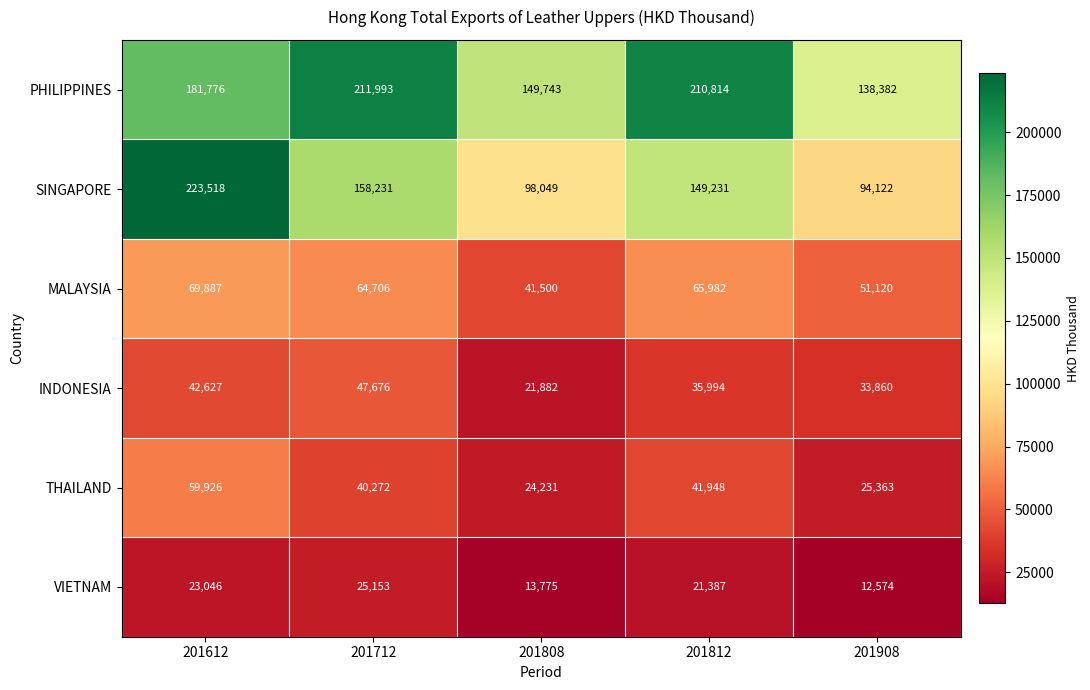

Is it true that MALAYSIA equals 26940 at 201712?

False